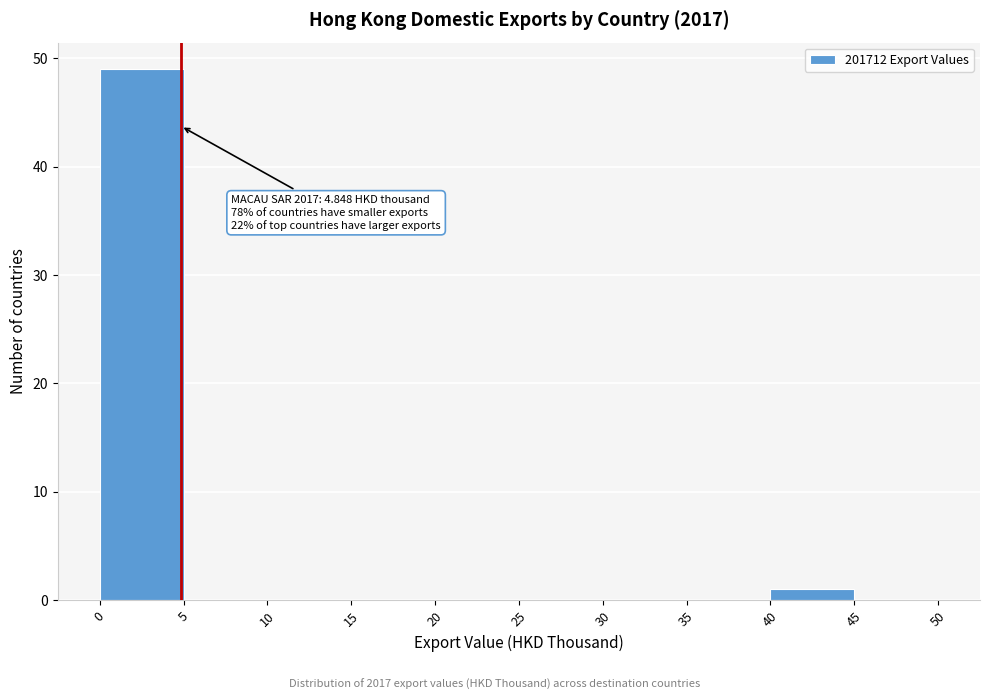

Which range on the x-axis has the tallest bar?

0 to 5